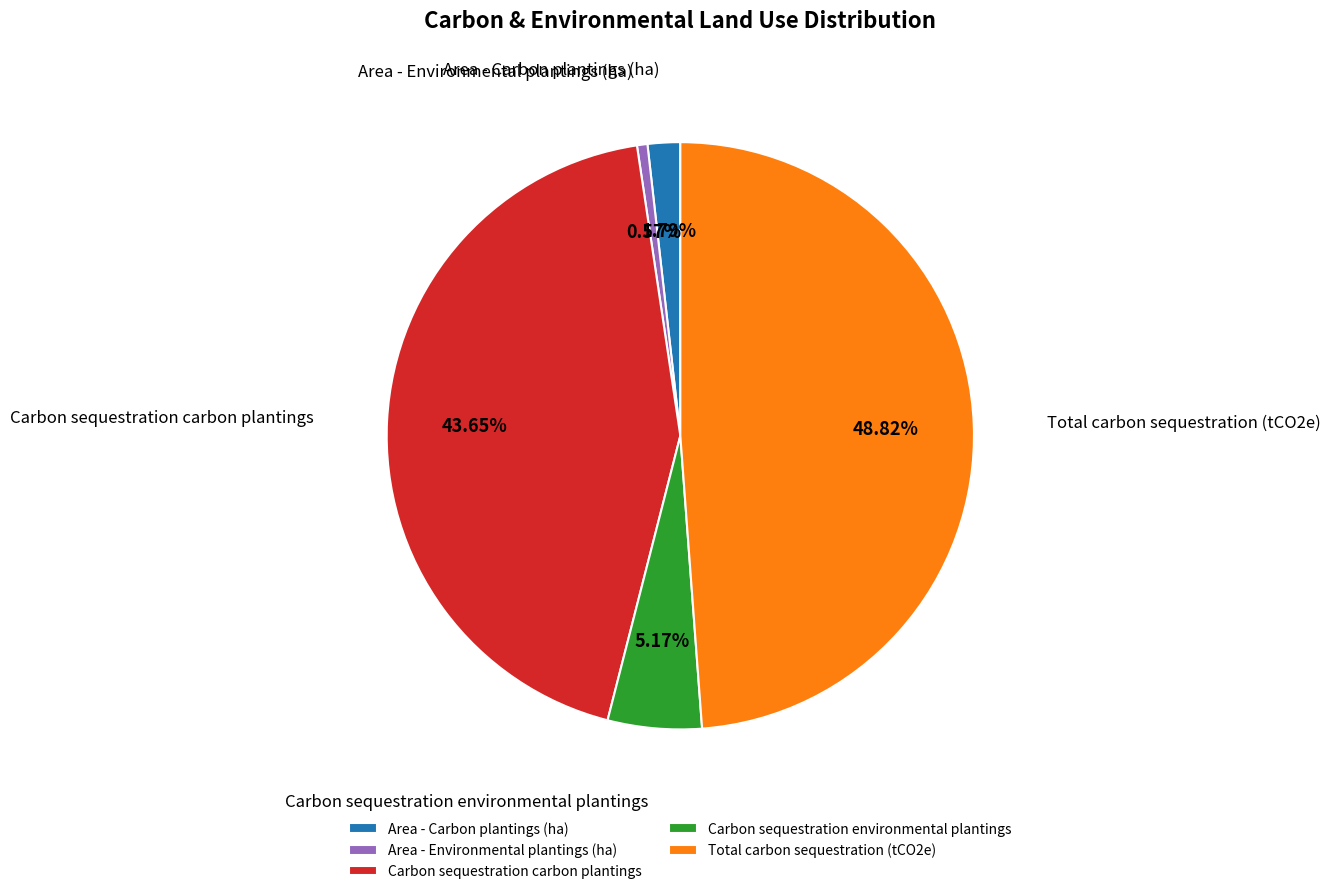

What is the smallest slice in the pie chart?

Area - Environmental plantings (ha)